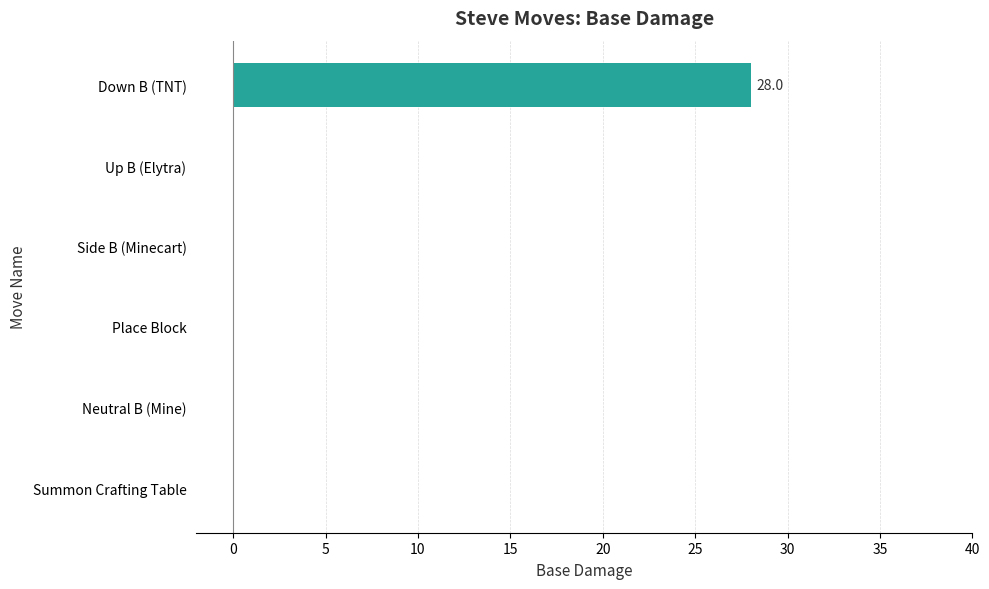

Reading top to bottom, what are all the values shown in this chart?

Down B (TNT)=28	Up B (Elytra)=0	Side B (Minecart)=0	Place Block=0	Neutral B (Mine)=0	Summon Crafting Table=0